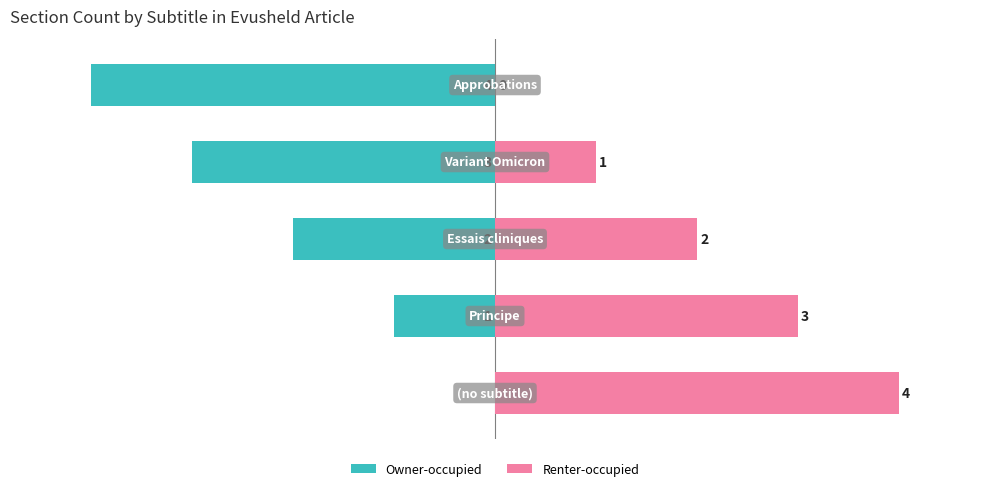

Reading left to right, transcribe all the data shown in this chart.

Owner-occupied: 0=0	1=-1	2=-2	3=-3	4=-4
Renter-occupied: 0=4	1=3	2=2	3=1	4=0